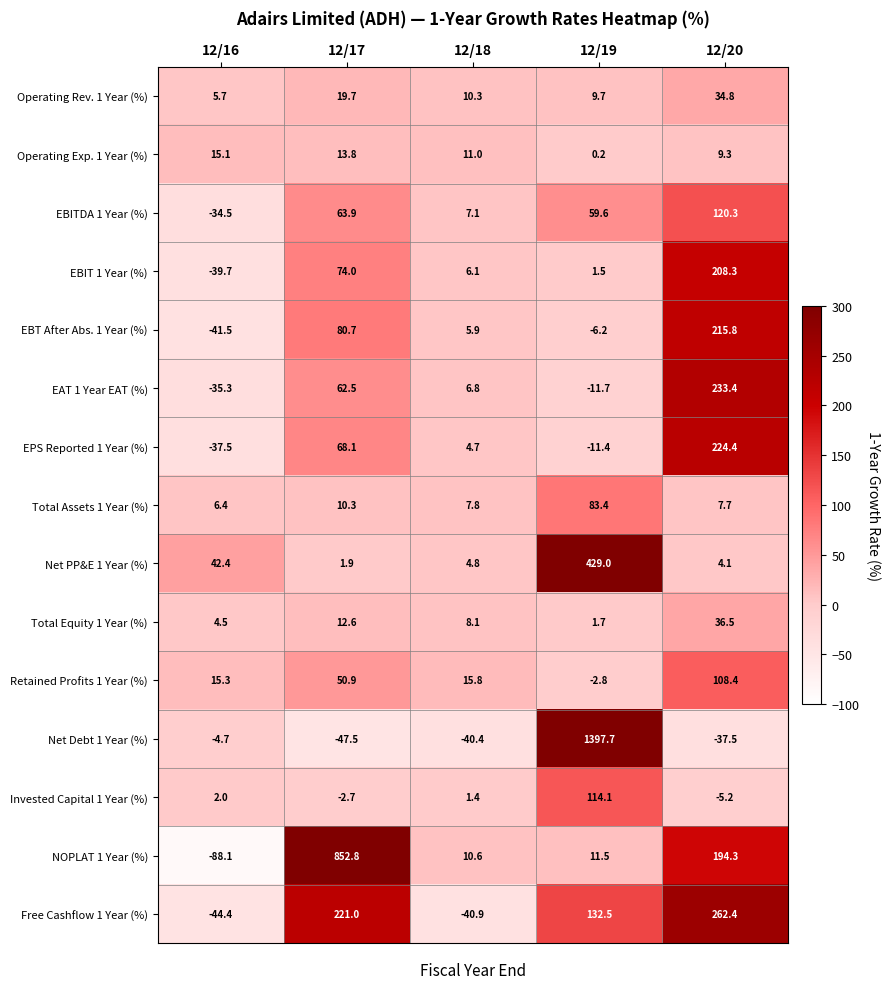

Which series has the largest range (max minus min)?

Net Debt 1 Year (%)